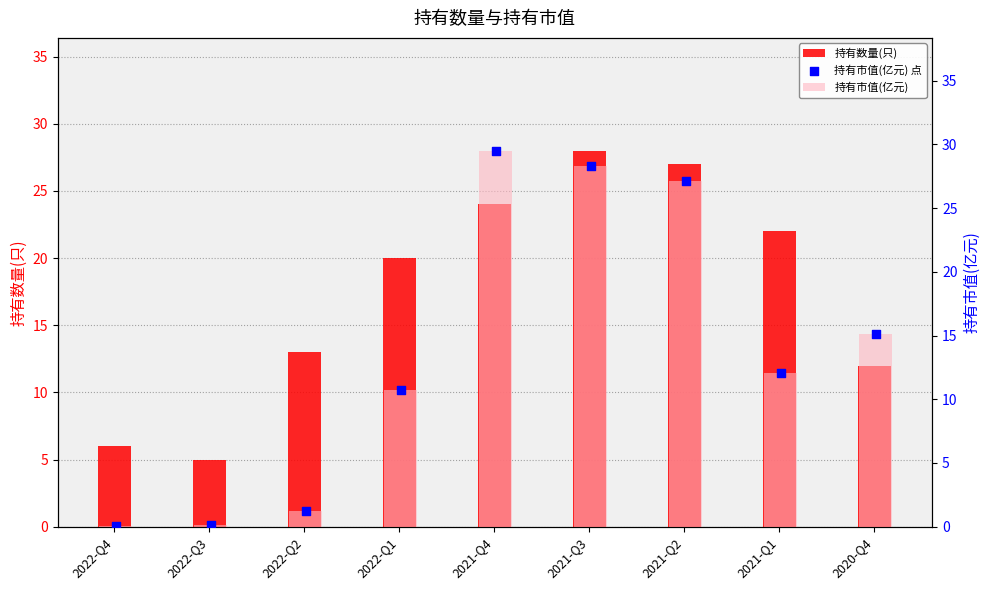

Which series reaches the minimum Y coordinate?

持有市值(亿元)